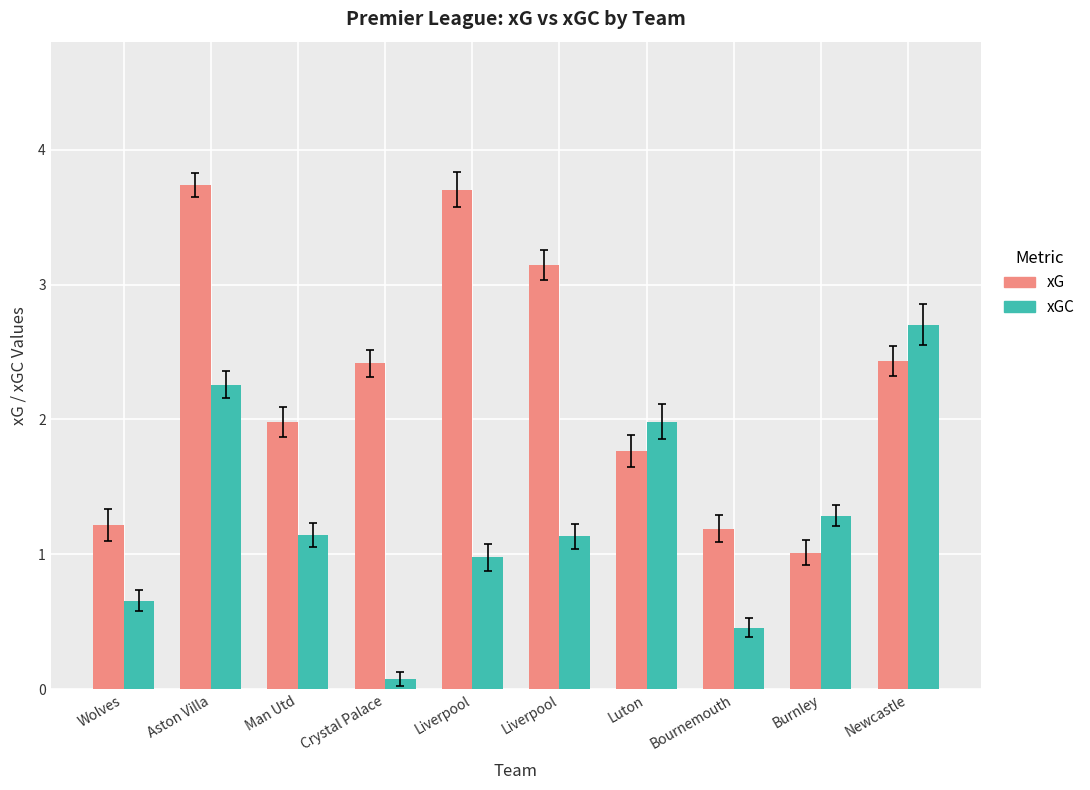

What is the difference between the xGC values at Newcastle and Crystal Palace?

2.6